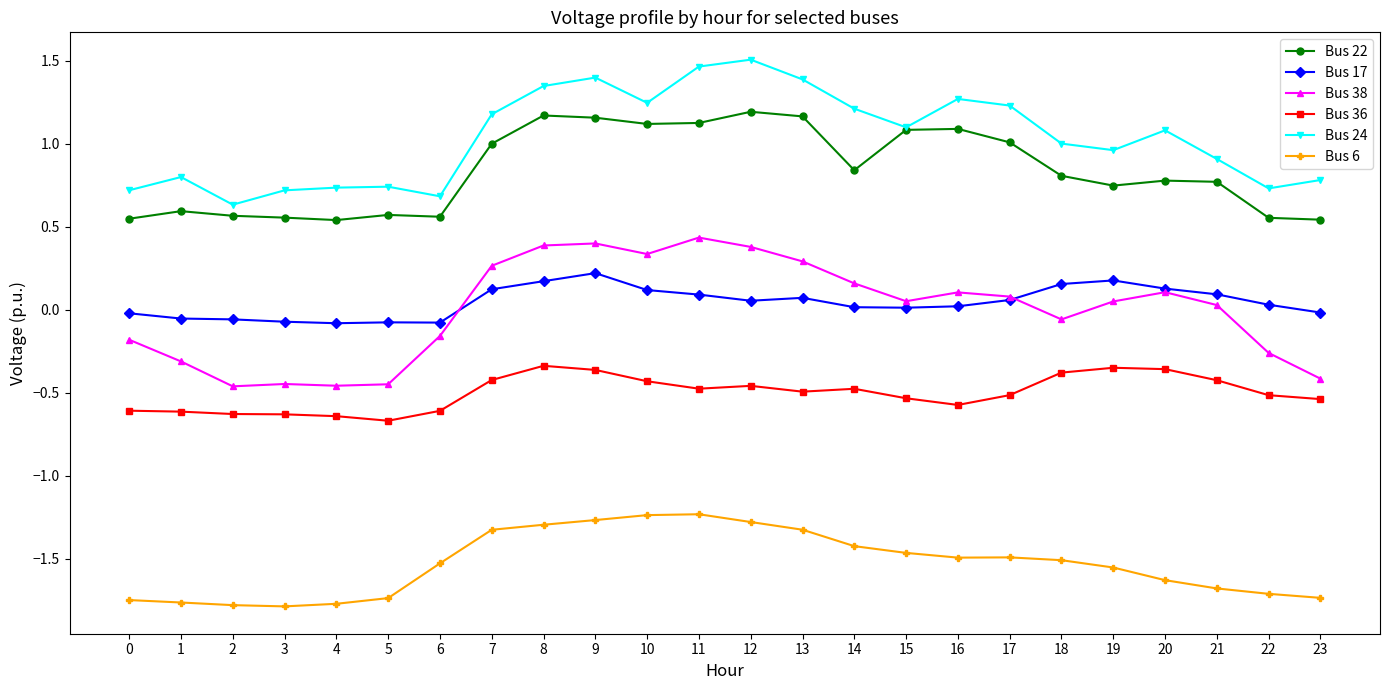

True or false: Bus 24 and Bus 17 intersect in this chart.

False